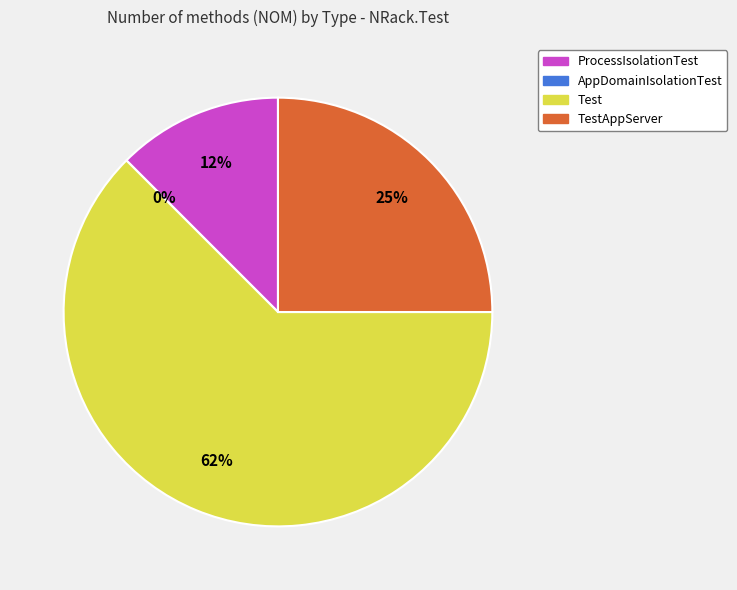

Combined, what portion of the pie is TestAppServer and ProcessIsolationTest?

37.5%